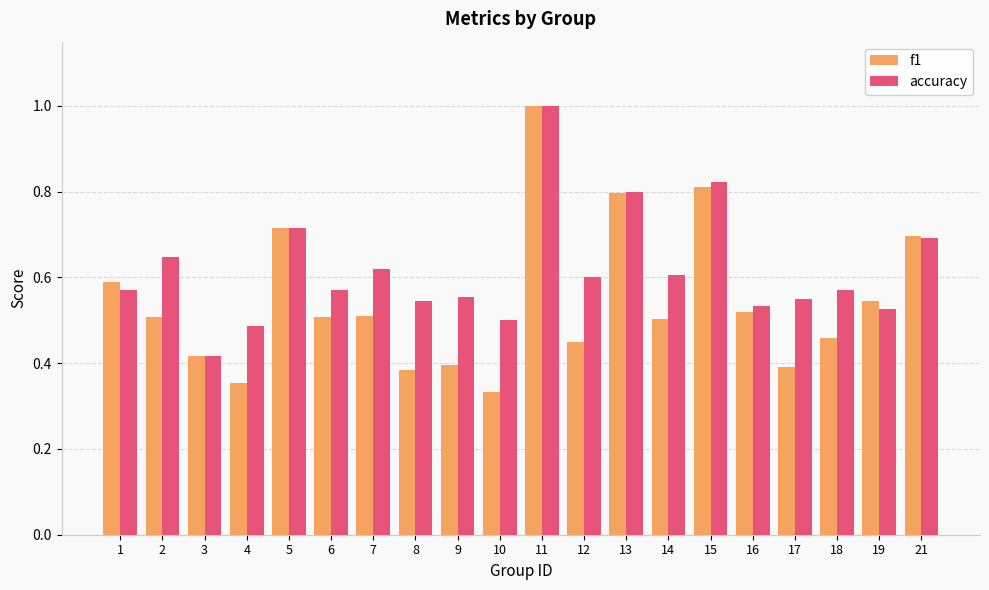

What is the spread (max minus min) of values at 9?

0.2